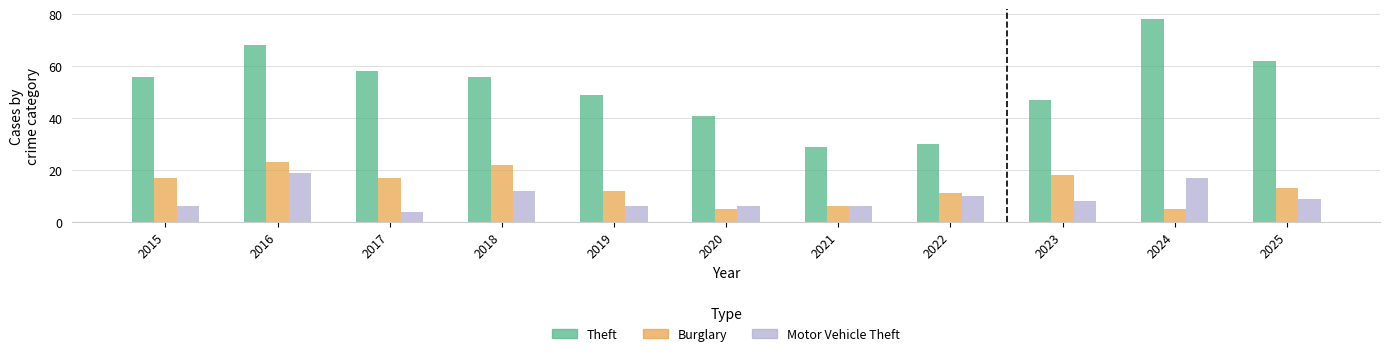

What is the sum of all Motor Vehicle Theft values?

103